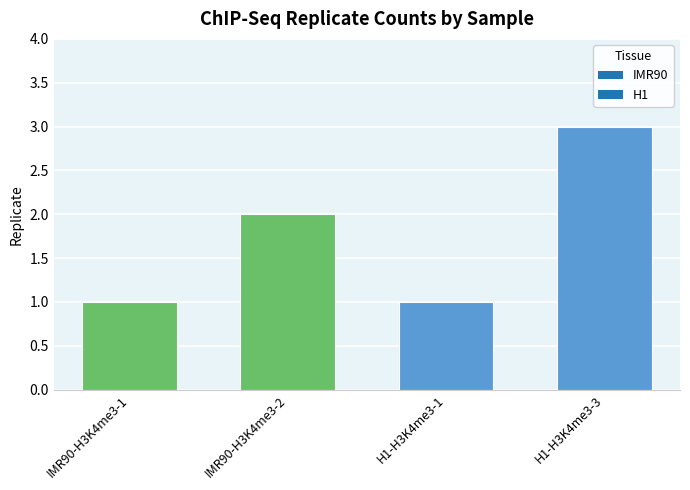

What is the ratio of the value at H1-H3K4me3-3 to the value at IMR90-H3K4me3-1?

3.0